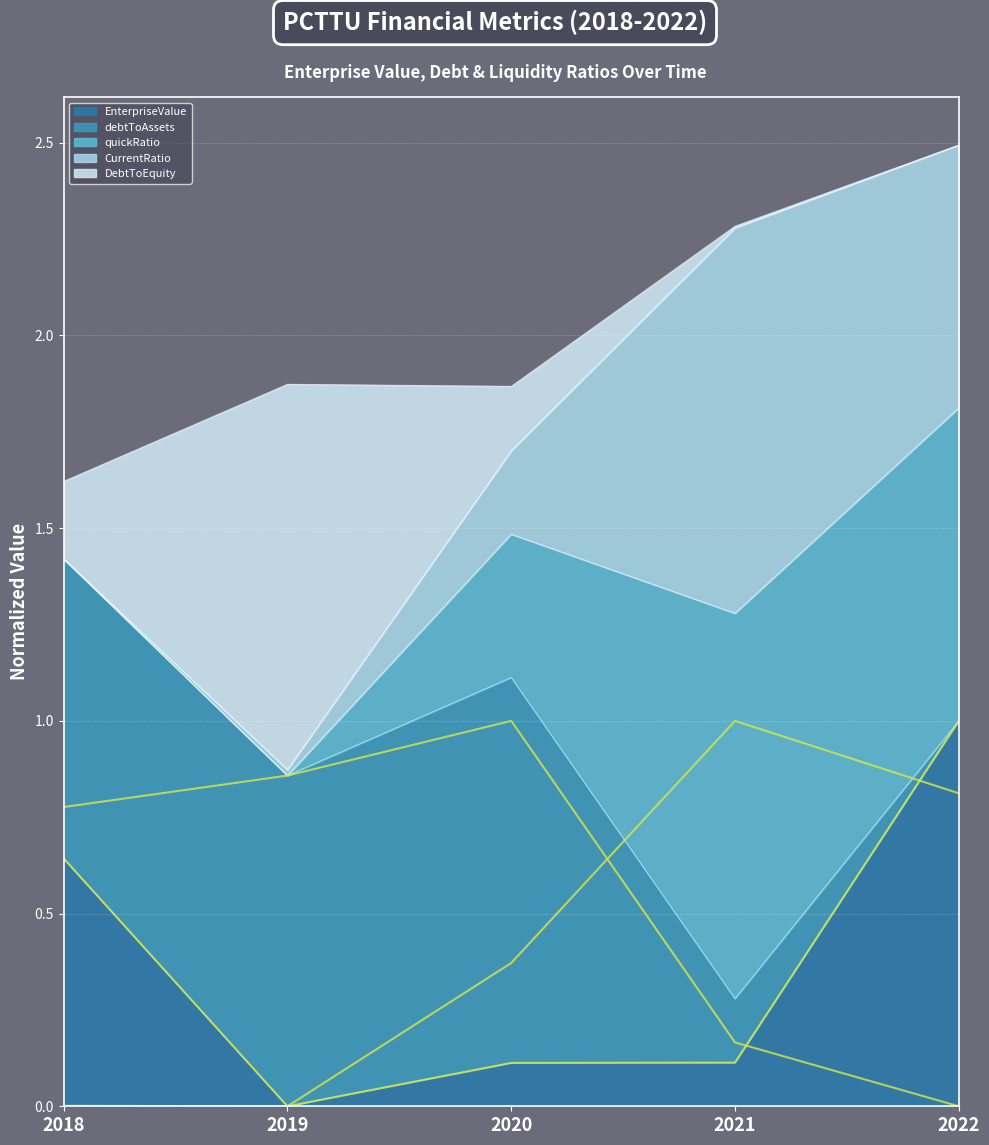

True or false: debtToAssets (normalized) has a value of 1.8 at 2020.

False